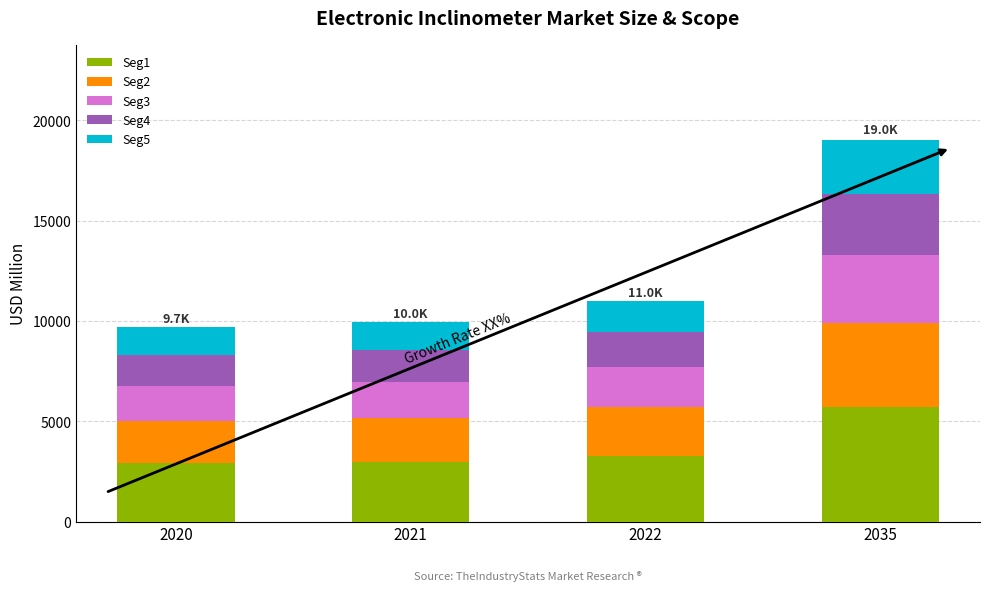

What is the sum of all Seg1 values?

14889.9